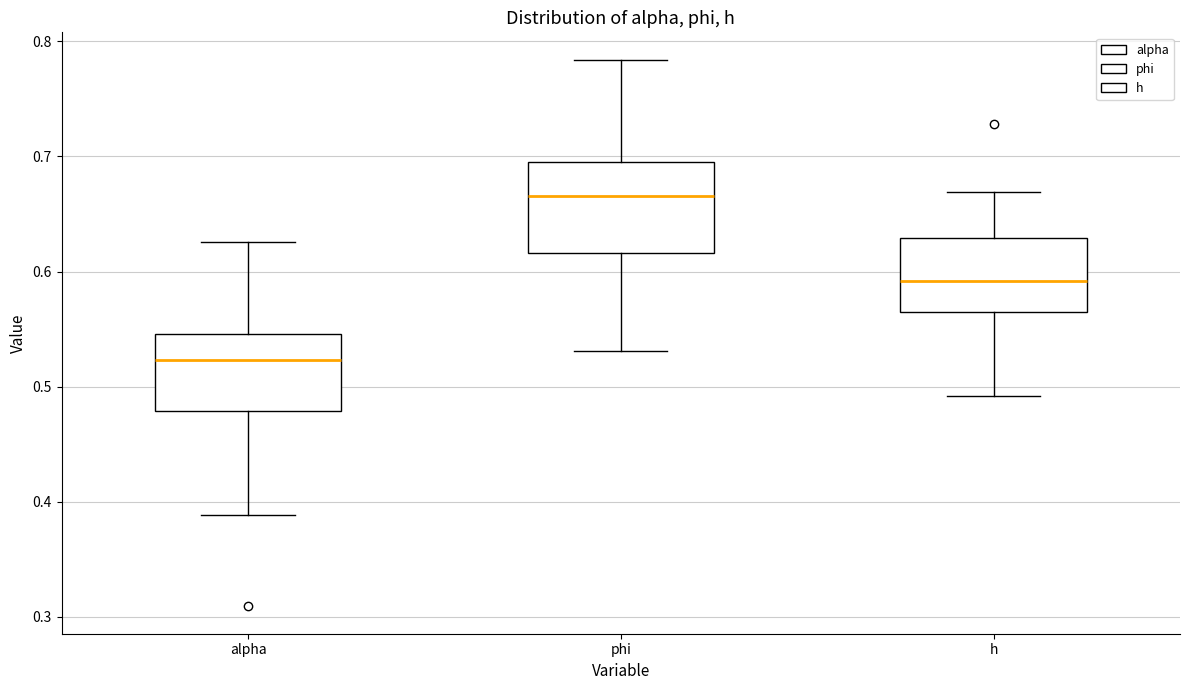

Which box's median line is the highest?

phi